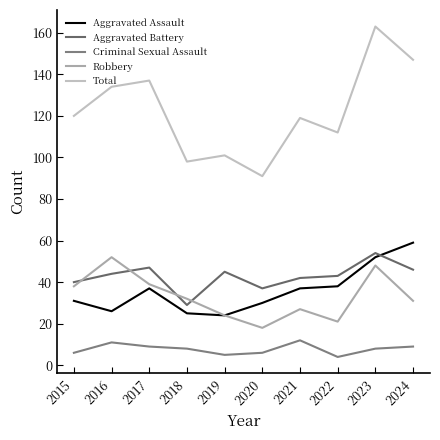

Reading left to right, what are all the values shown in this chart?

Aggravated Assault: 2015=31	2016=26	2017=37	2018=25	2019=24	2020=30	2021=37	2022=38	2023=52	2024=59
Aggravated Battery: 2015=40	2016=44	2017=47	2018=29	2019=45	2020=37	2021=42	2022=43	2023=54	2024=46
Criminal Sexual Assault: 2015=6	2016=11	2017=9	2018=8	2019=5	2020=6	2021=12	2022=4	2023=8	2024=9
Robbery: 2015=38	2016=52	2017=39	2018=32	2019=24	2020=18	2021=27	2022=21	2023=48	2024=31
Total: 2015=120	2016=134	2017=137	2018=98	2019=101	2020=91	2021=119	2022=112	2023=163	2024=147